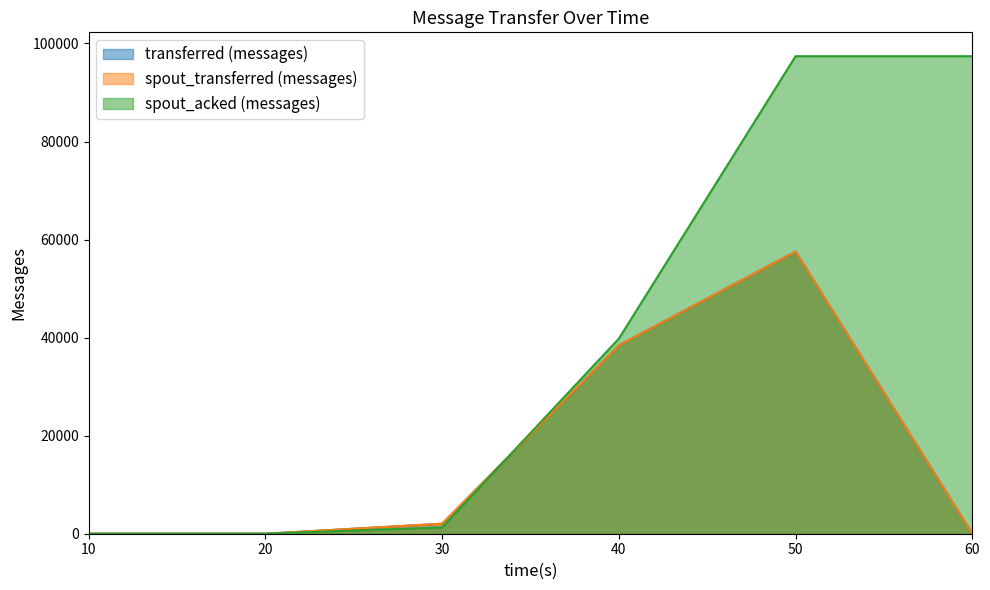

What is the highest value of the spout_transferred (messages) series?

57540